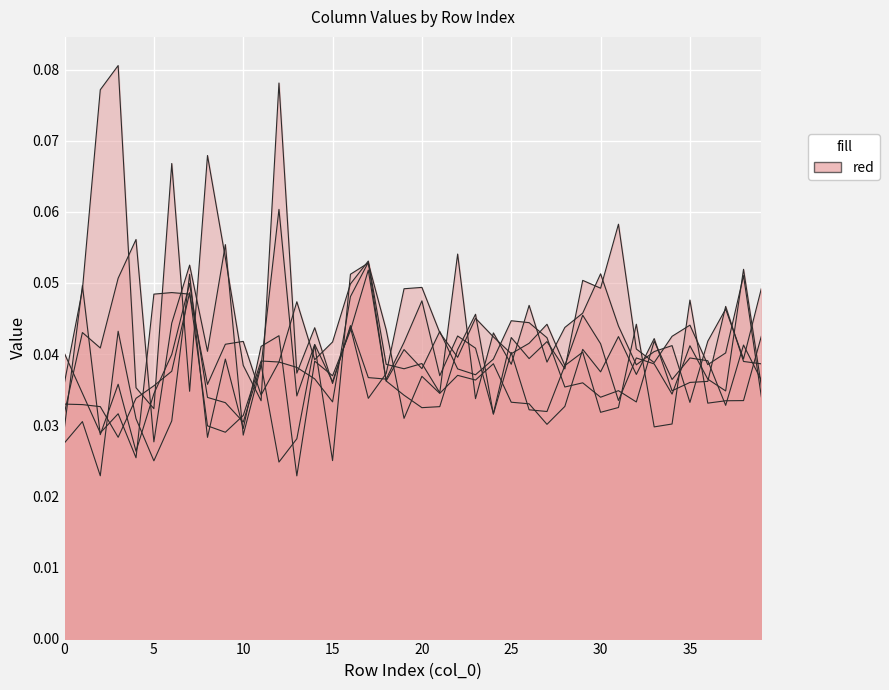

True or false: 4 and 2 intersect in this chart.

True